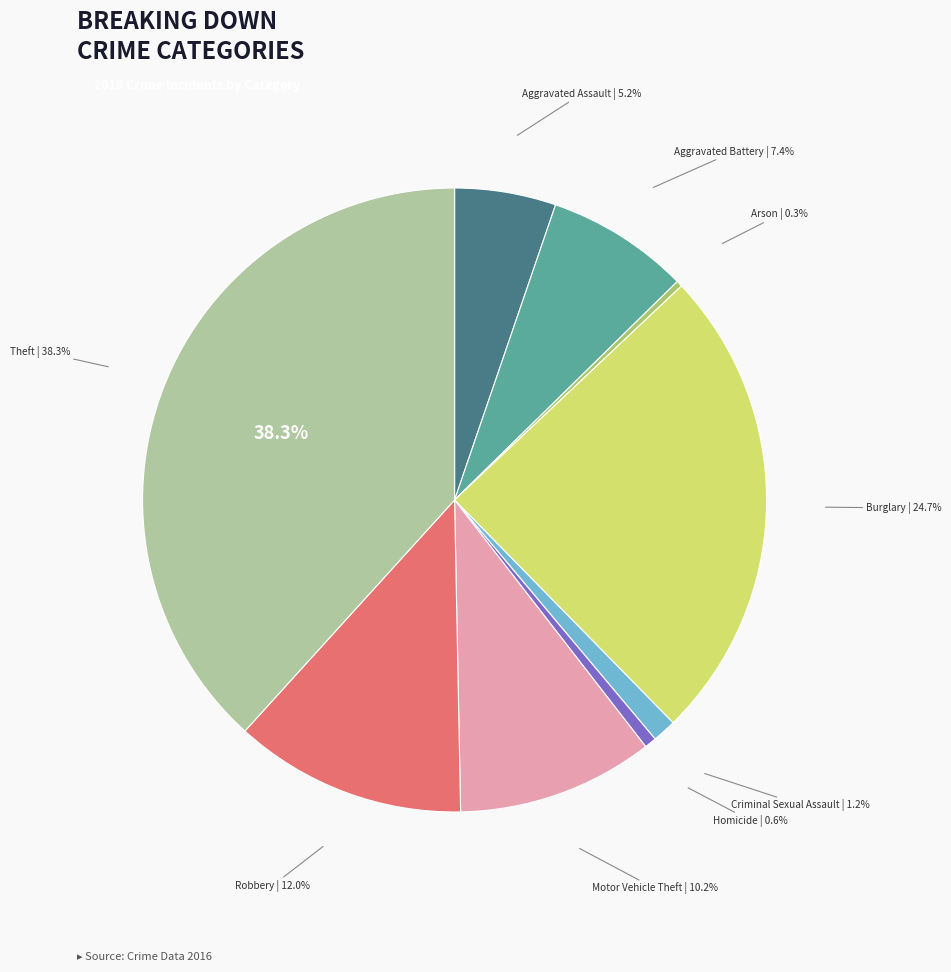

True or false: Homicide accounts for 11% of the total.

False